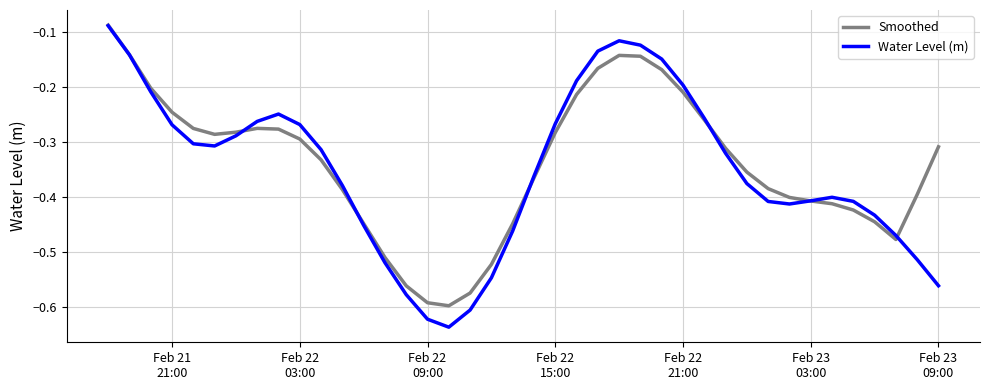

Which series has the widest spread of values?

Water Level (m)